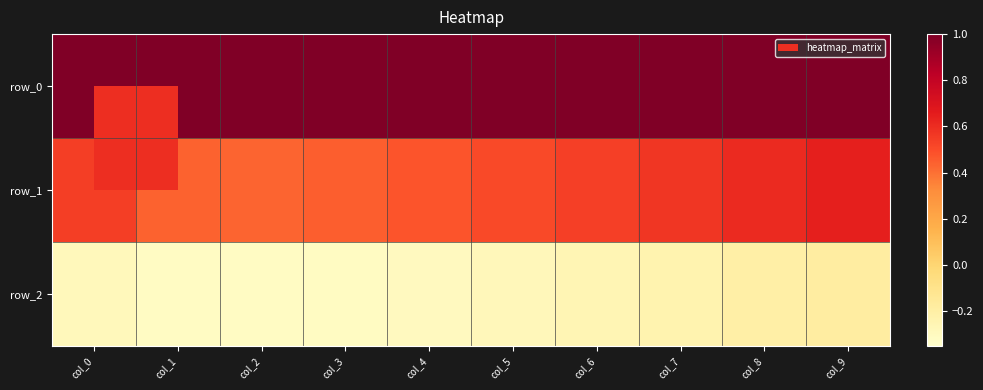

At which label does row_2 reach its minimum?

col_2